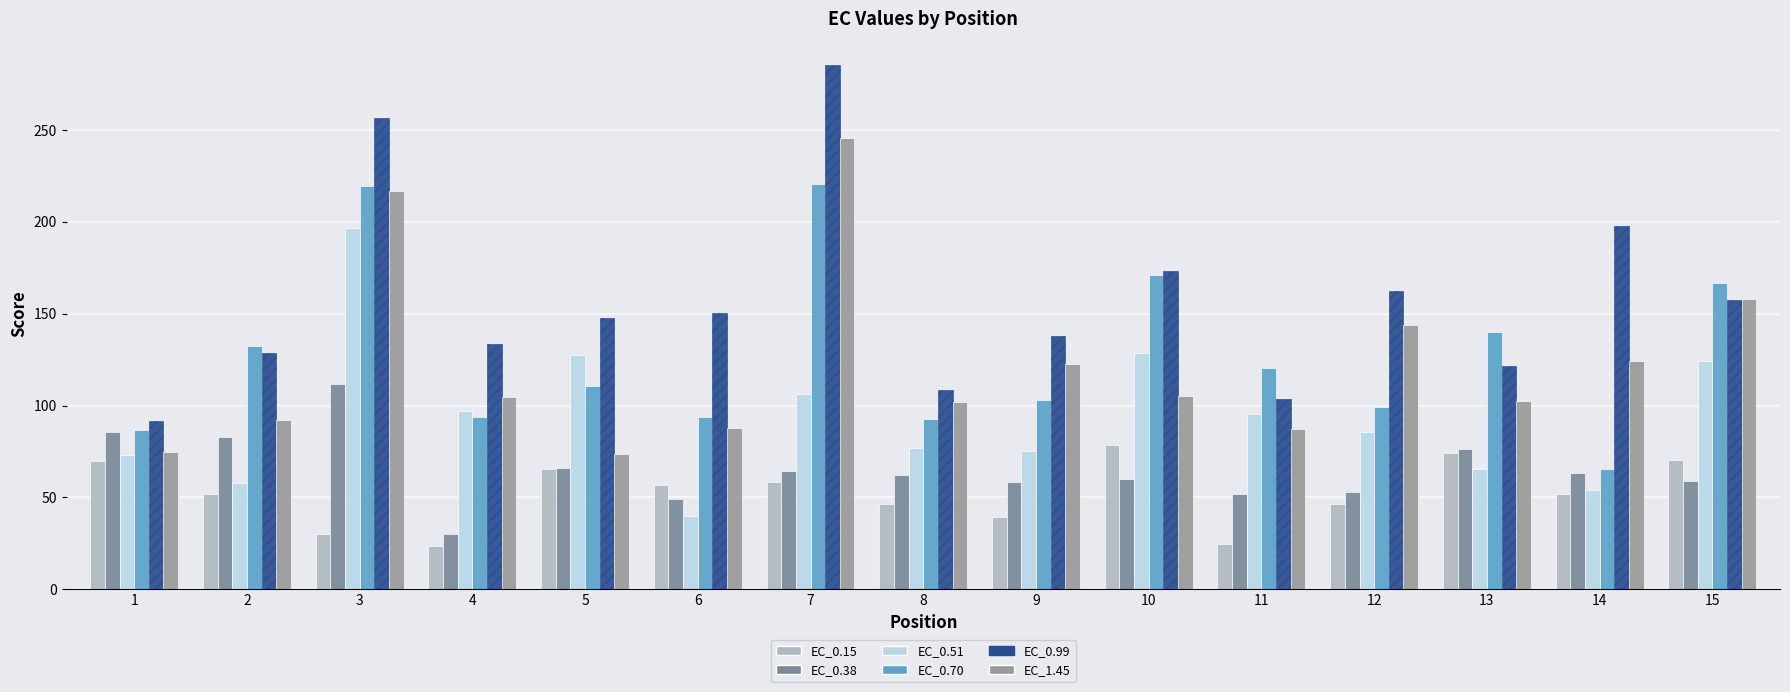

Does the chart contain any negative values?

No